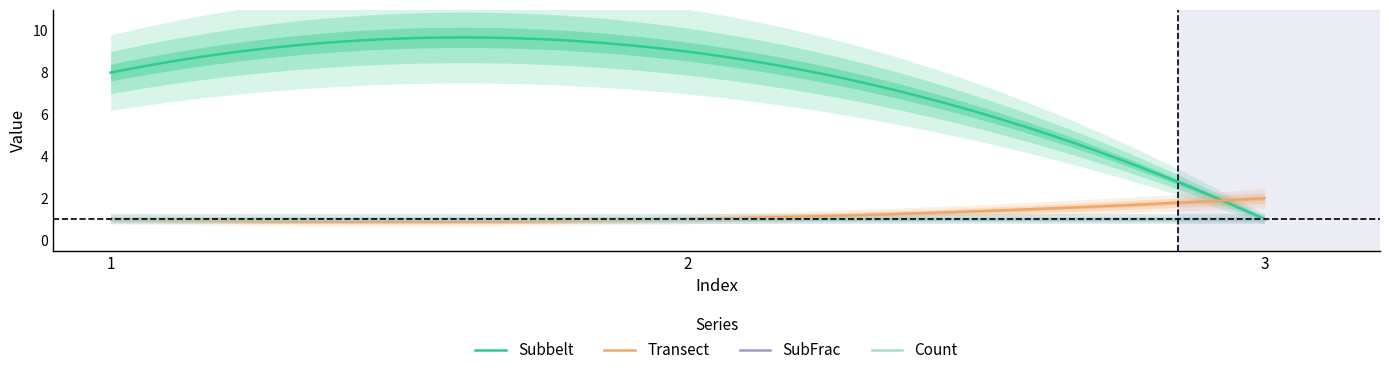

Which series has the largest range (max minus min)?

Subbelt